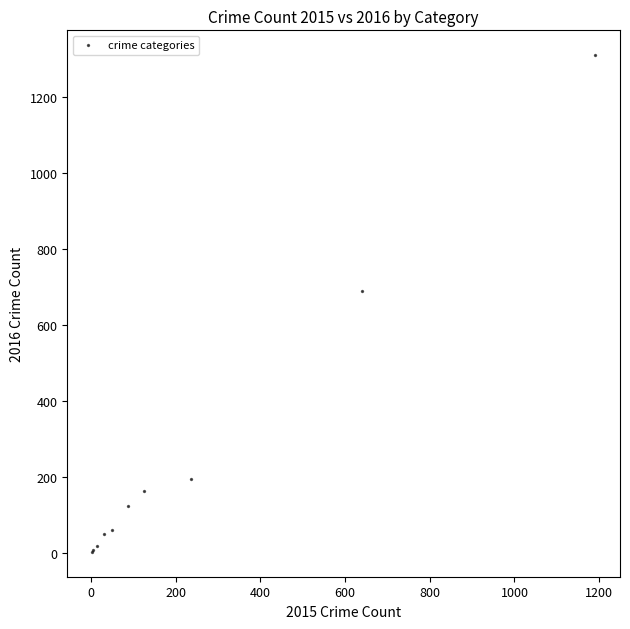

What Y value in the scatter plot is closest to 656?

689